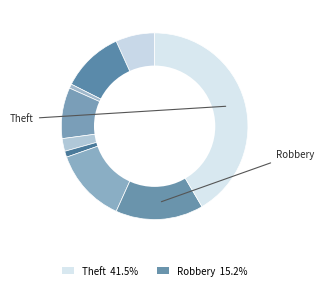

To the nearest percent, what is the difference between the largest and smallest slice percentages?

41%